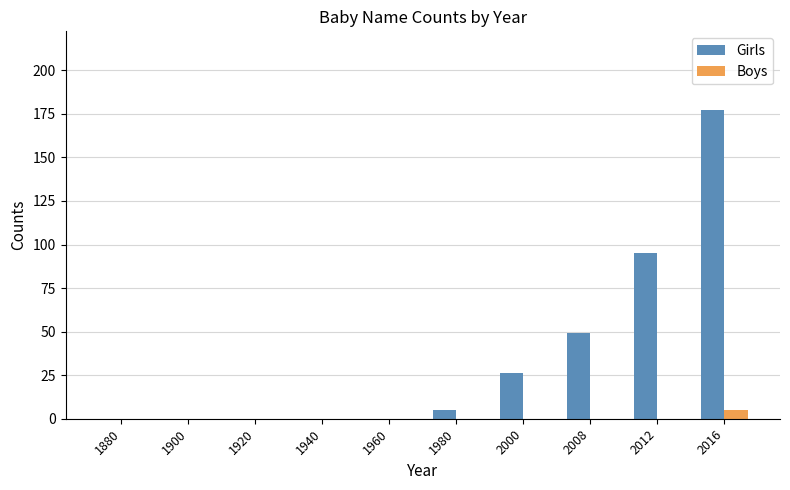

Reading left to right, transcribe all the data shown in this chart.

Girls: 0	0	0	0	0	5	26	49	95	177
Boys: 0	0	0	0	0	0	0	0	0	5